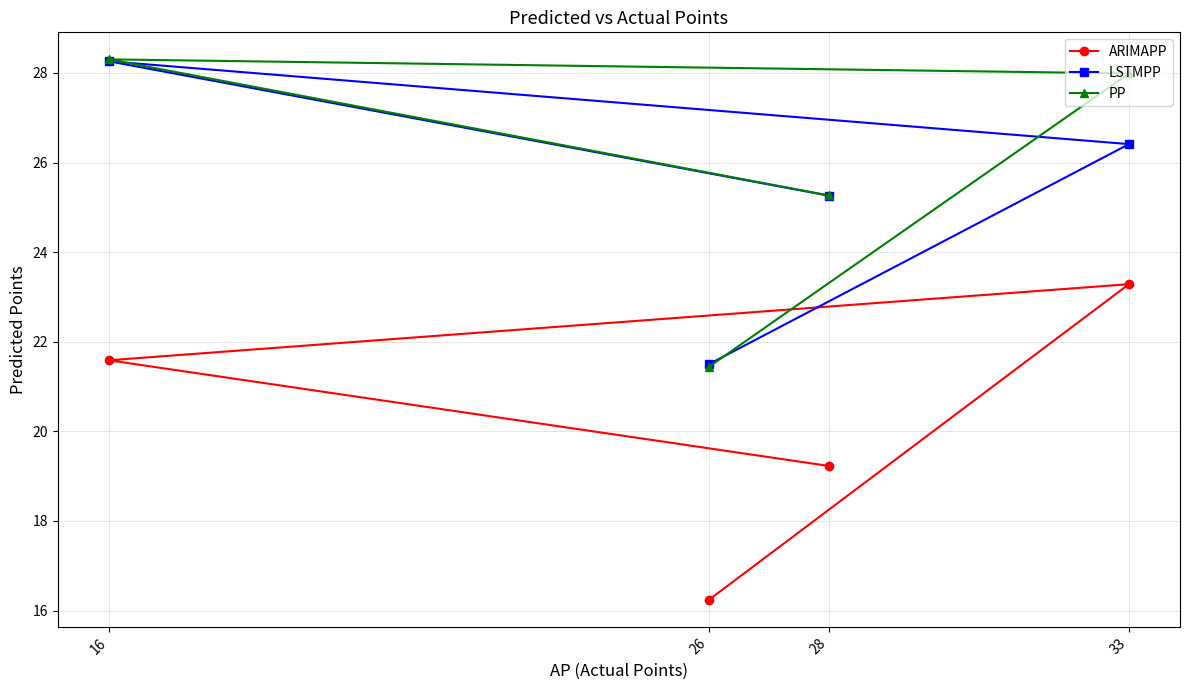

True or false: LSTMPP has more than 2 points higher than both neighbors.

False